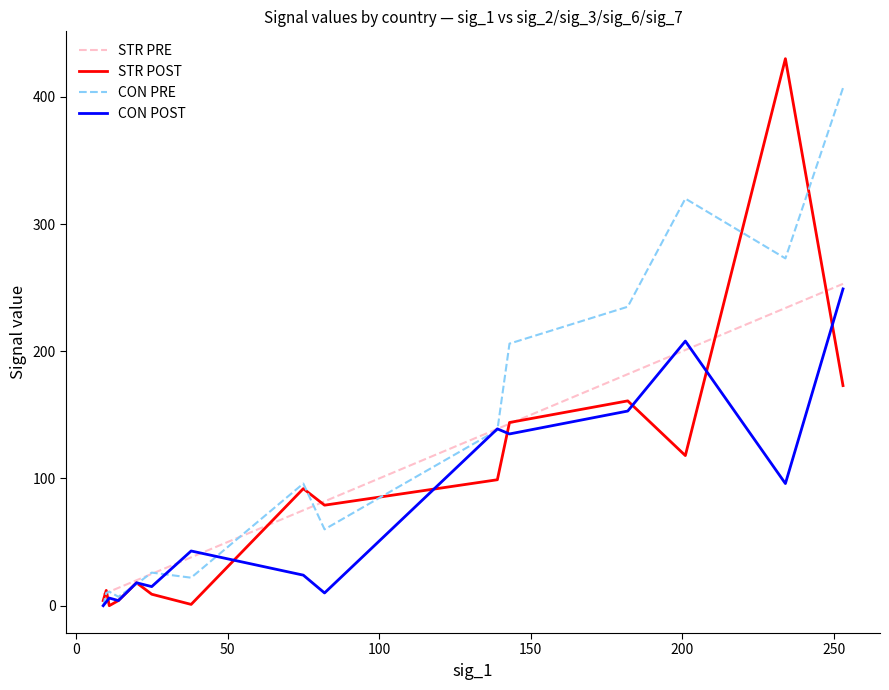

What is the highest value of the STR POST series?

430